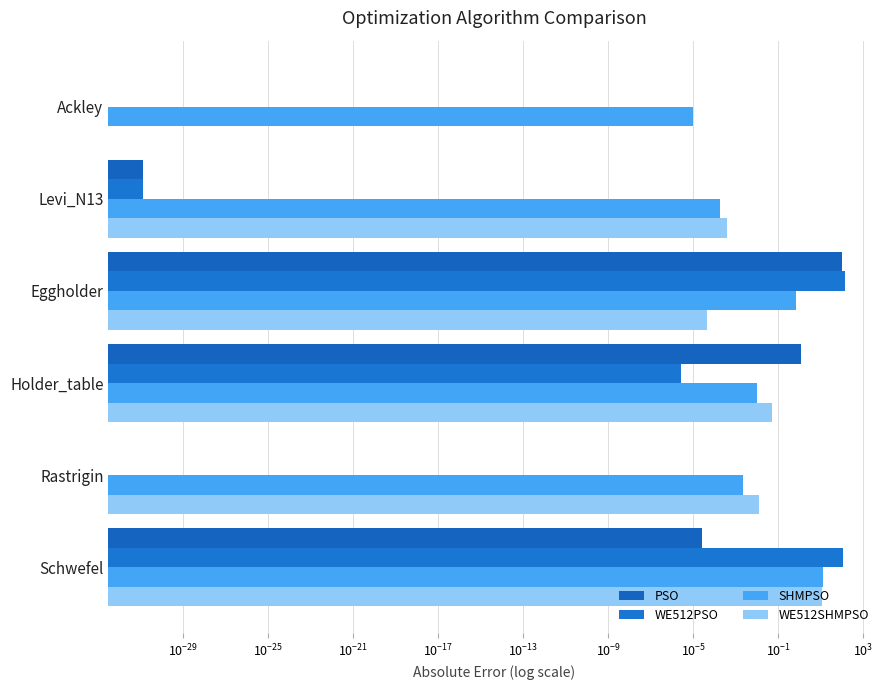

What is the value of the WE512PSO bar at the 3rd from the left?

138.4